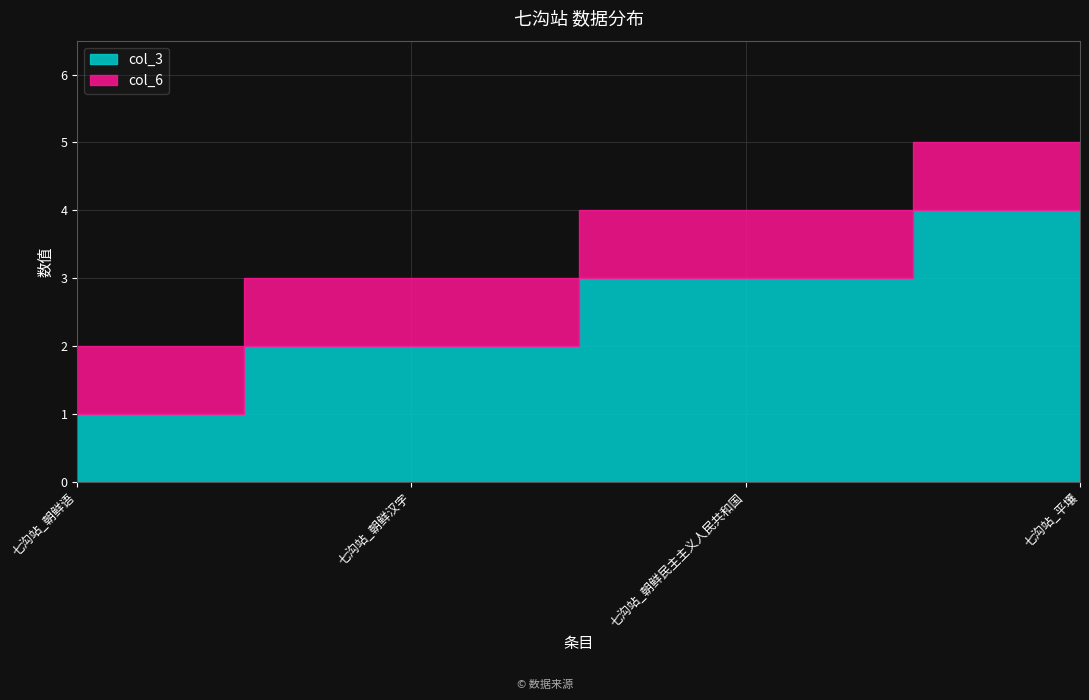

True or false: col_3 has more than 0 points higher than both neighbors.

False